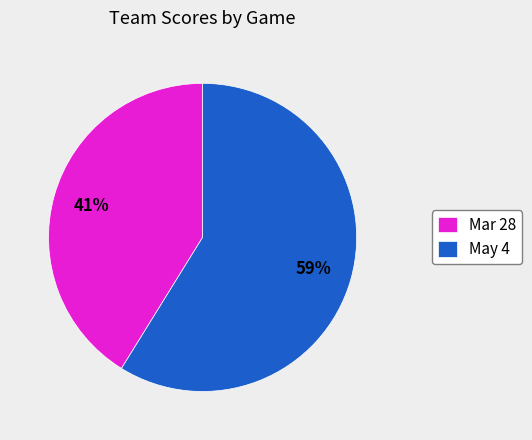

Which slice is the largest?

May 4